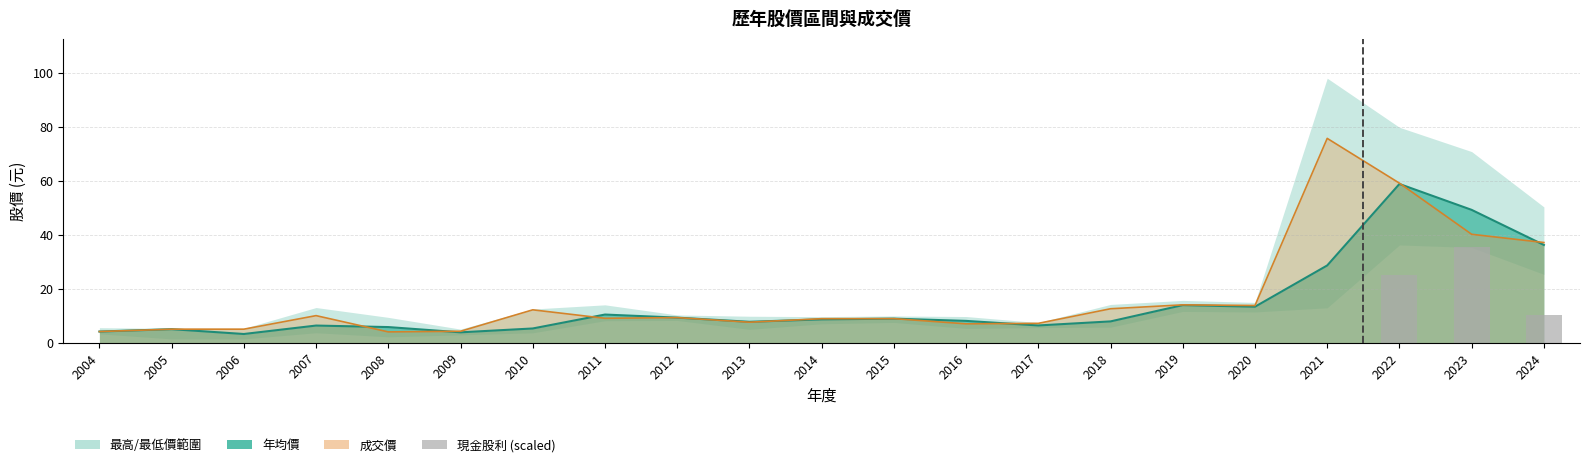

At which label is the value closest to 17?

2024